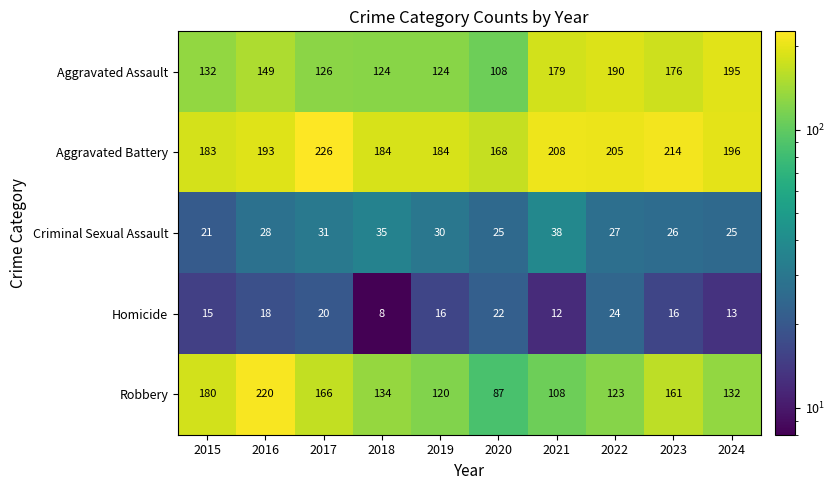

At which category is the sum across all series the highest?

2016